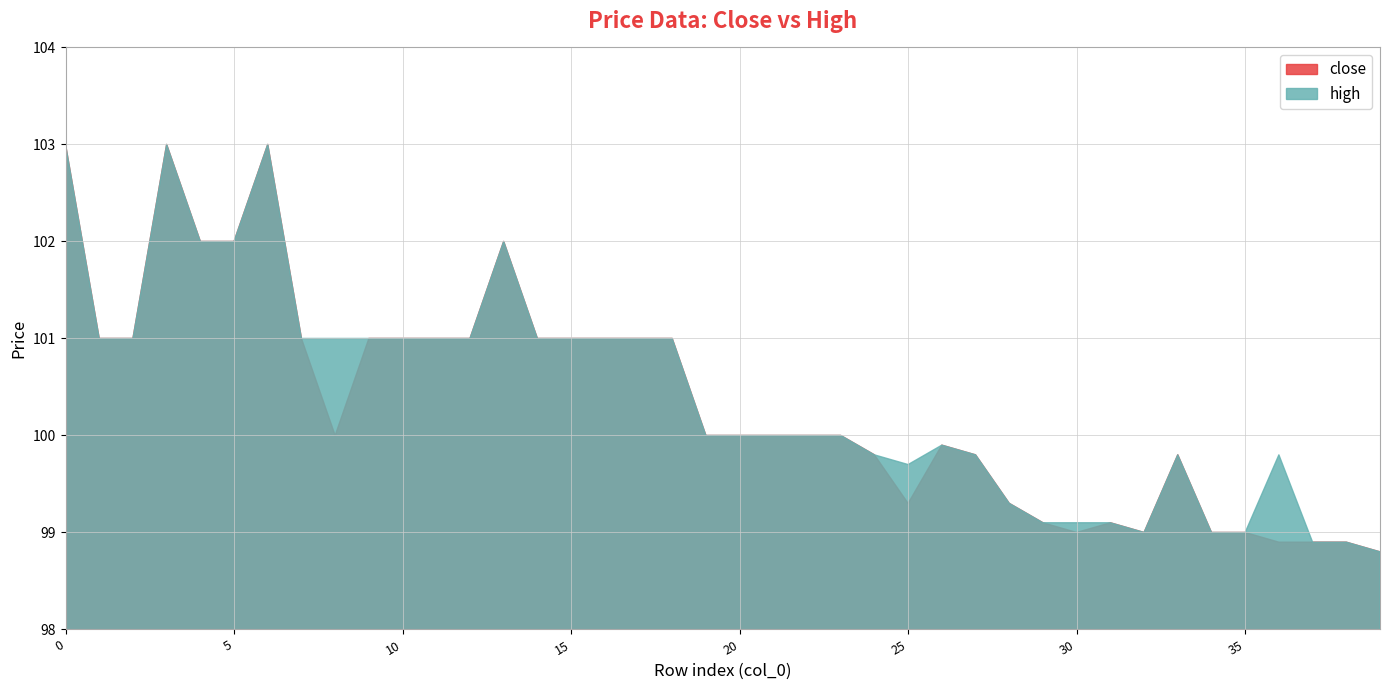

What is the sum of all high values?

4017.0